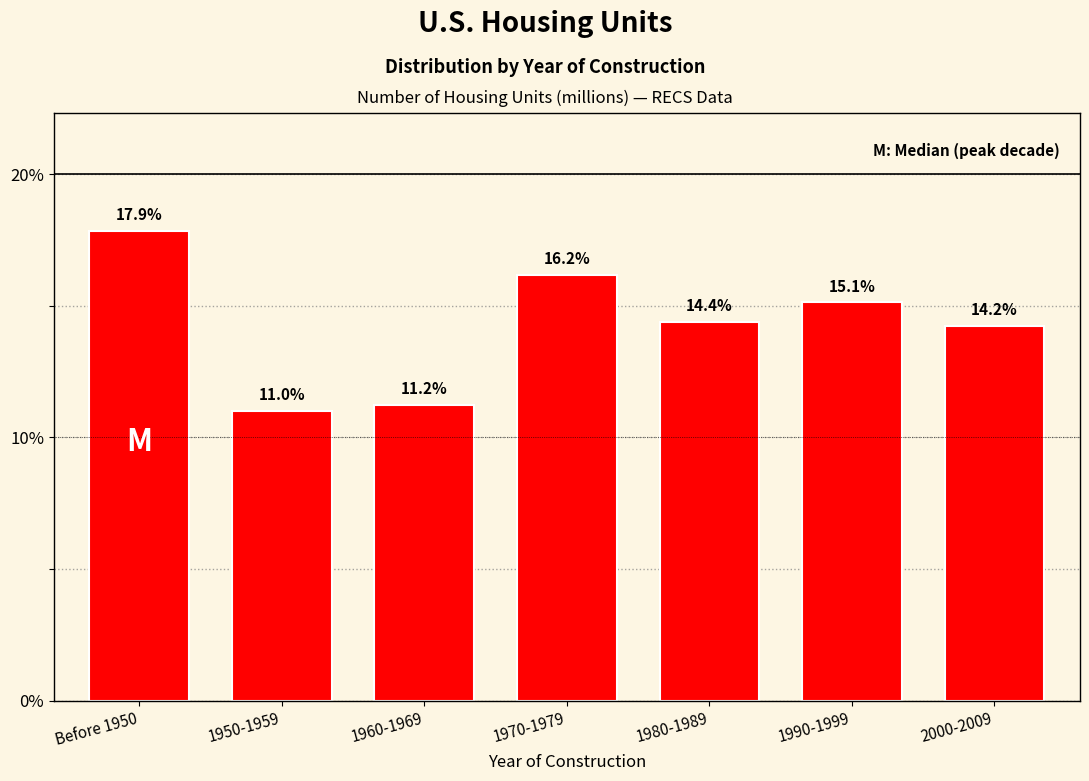

Reading left to right, what are all the values shown in this chart?

Before 1950=17.9	1950-1959=11.0	1960-1969=11.2	1970-1979=16.2	1980-1989=14.4	1990-1999=15.1	2000-2009=14.2